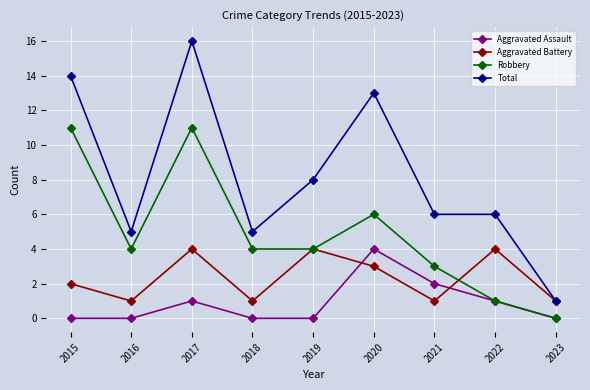

Is this an area chart (filled region under the line)?

No